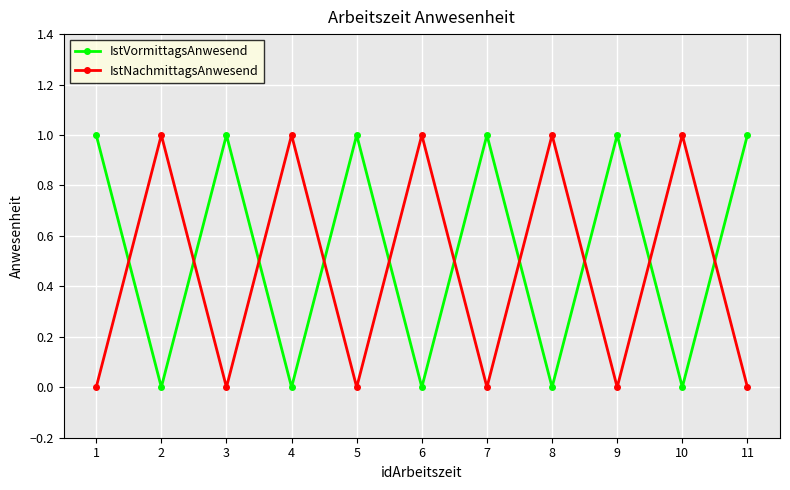

How many intersections are there between IstVormittagsAnwesend and IstNachmittagsAnwesend?

10